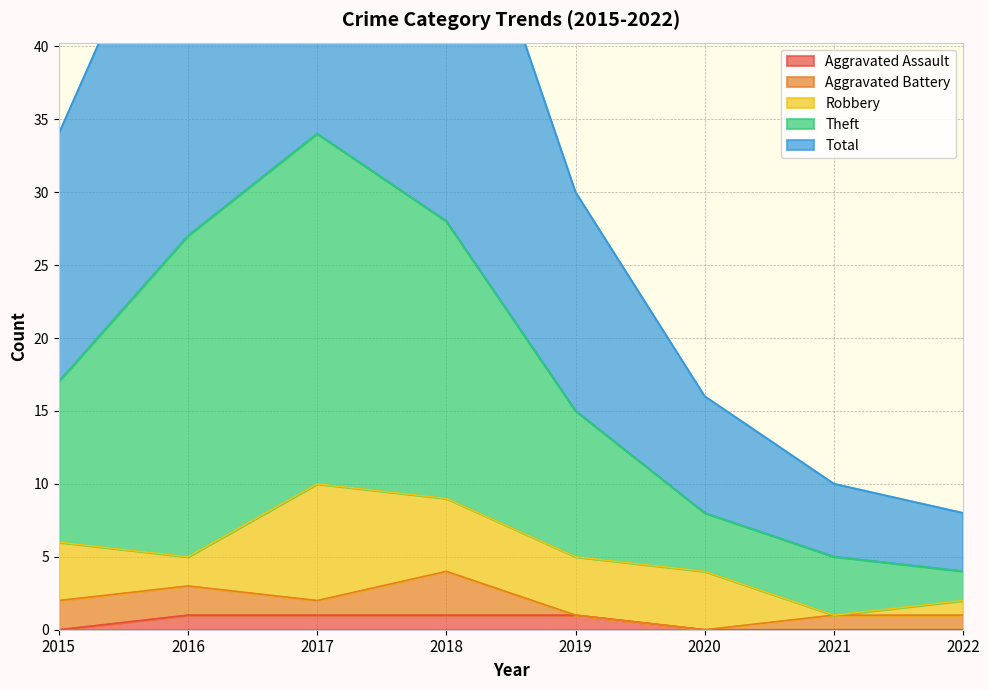

True or false: Aggravated Assault and Theft cross at least once.

False